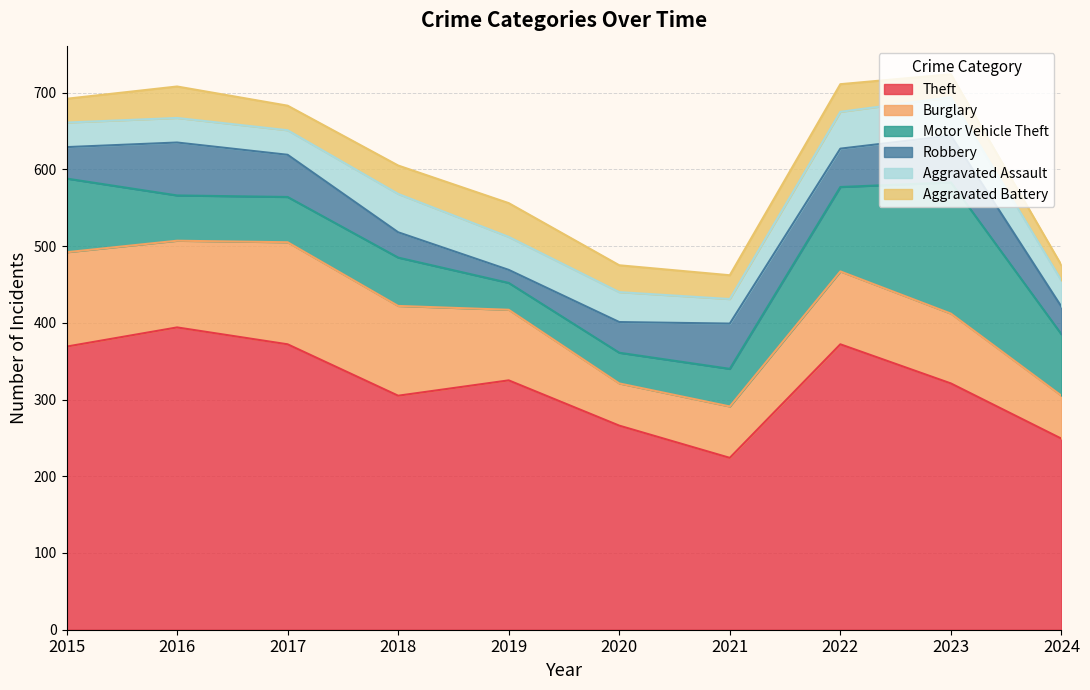

Which category has the highest value across all series?

2016